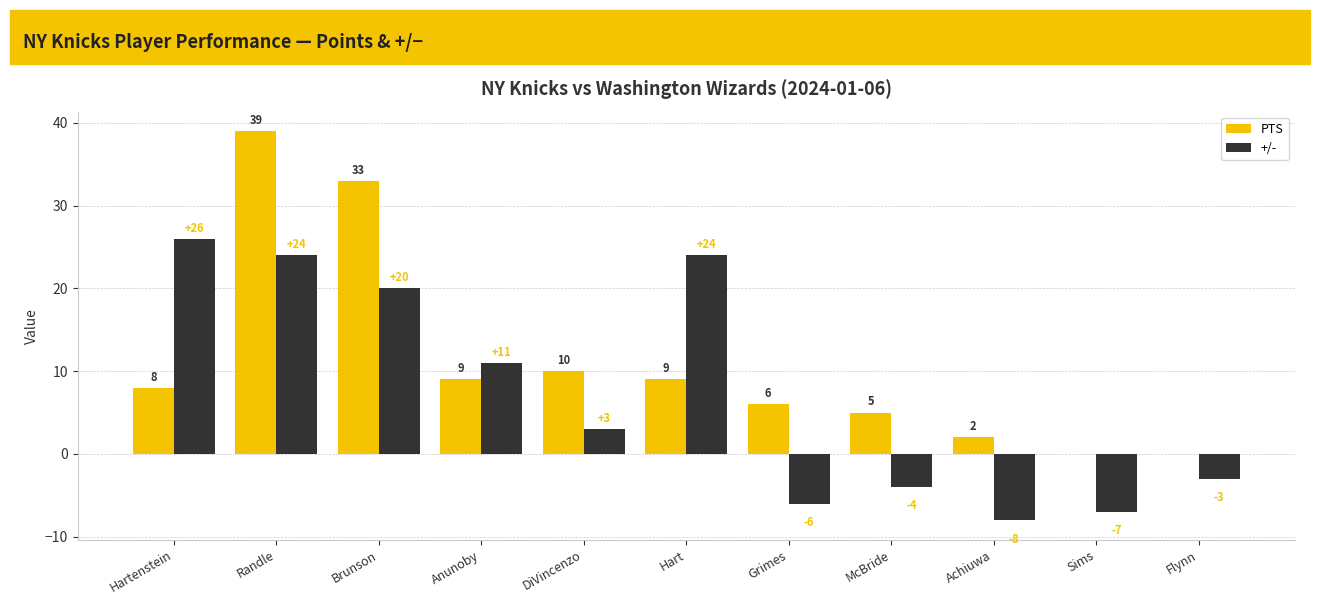

Is the value of PTS at Grimes greater than the value of +/- at Flynn?

Yes